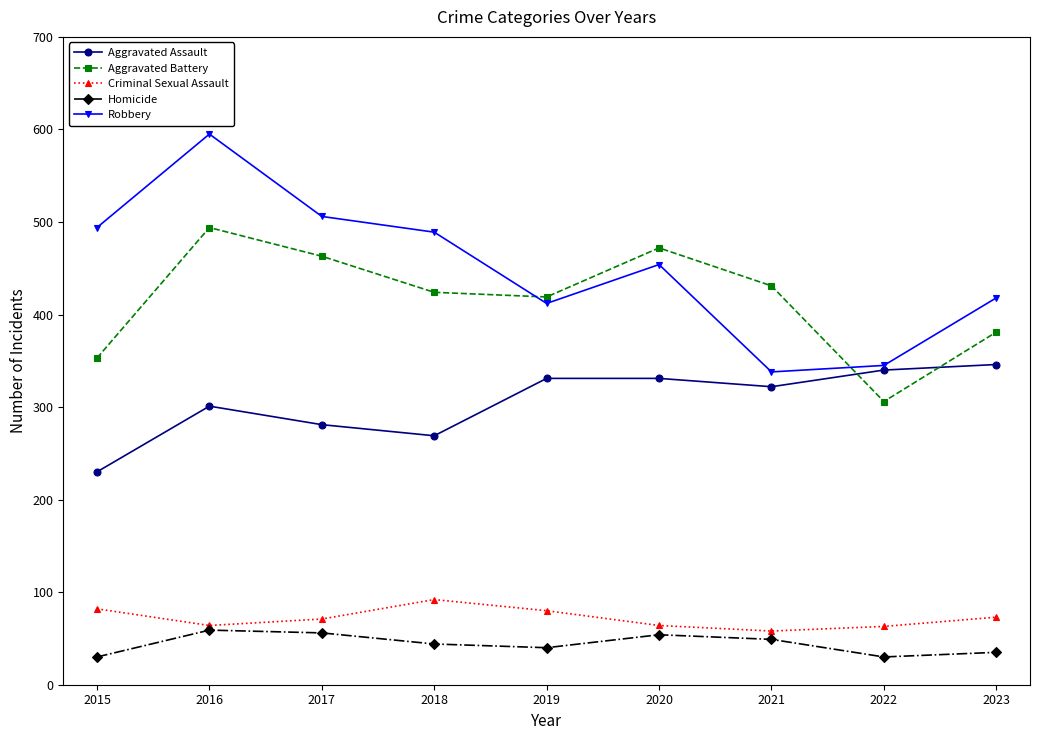

Between 2016 and 2023, which series saw the biggest shift?

Robbery